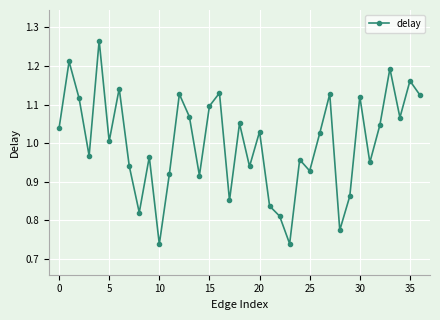

How many interior local valleys (lower than both neighbors) does the data have?

12